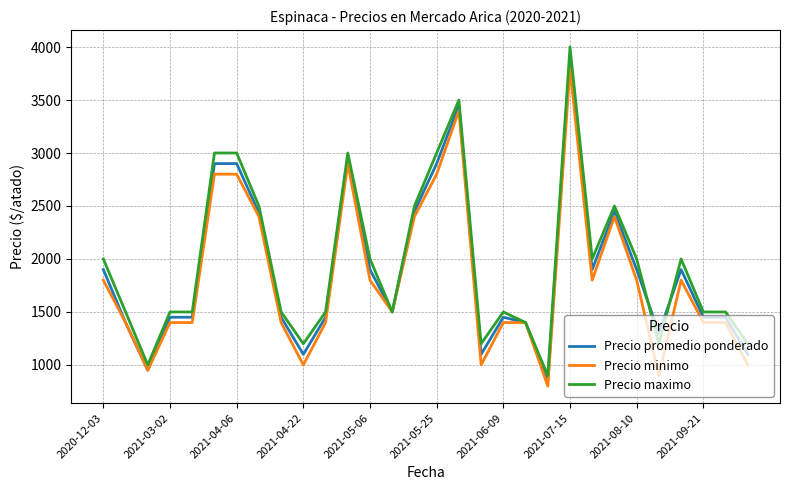

What is the maximum value shown in the chart?

4000